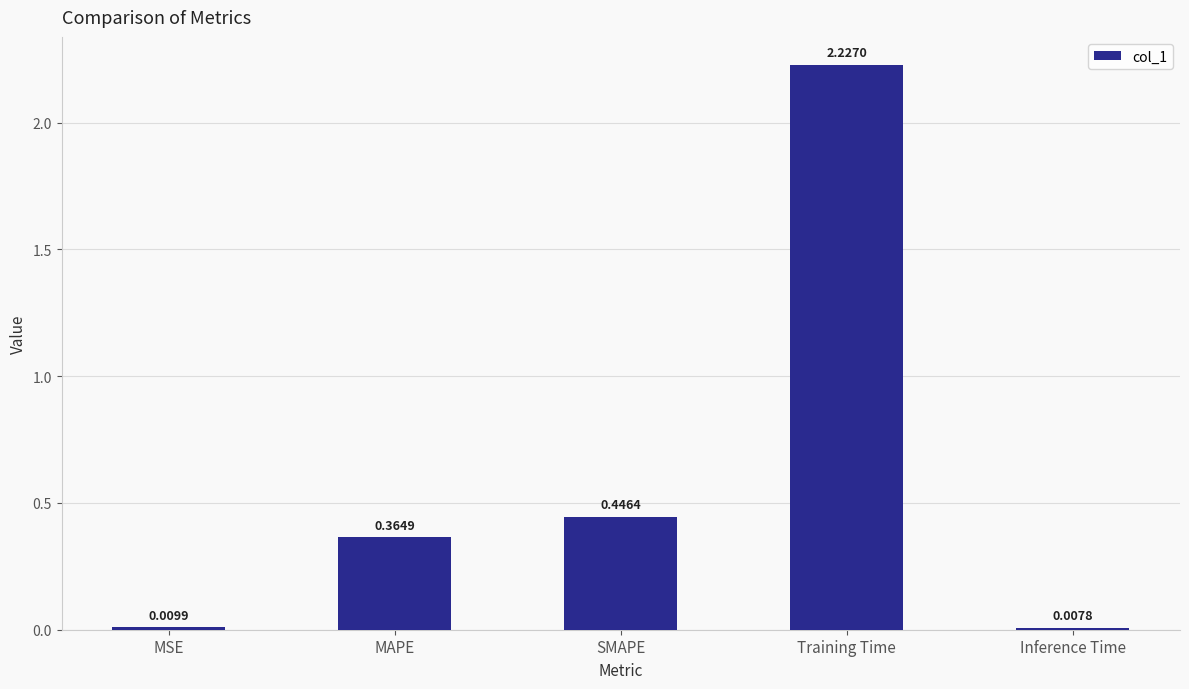

What is the sum of the values at SMAPE and MAPE?

0.8